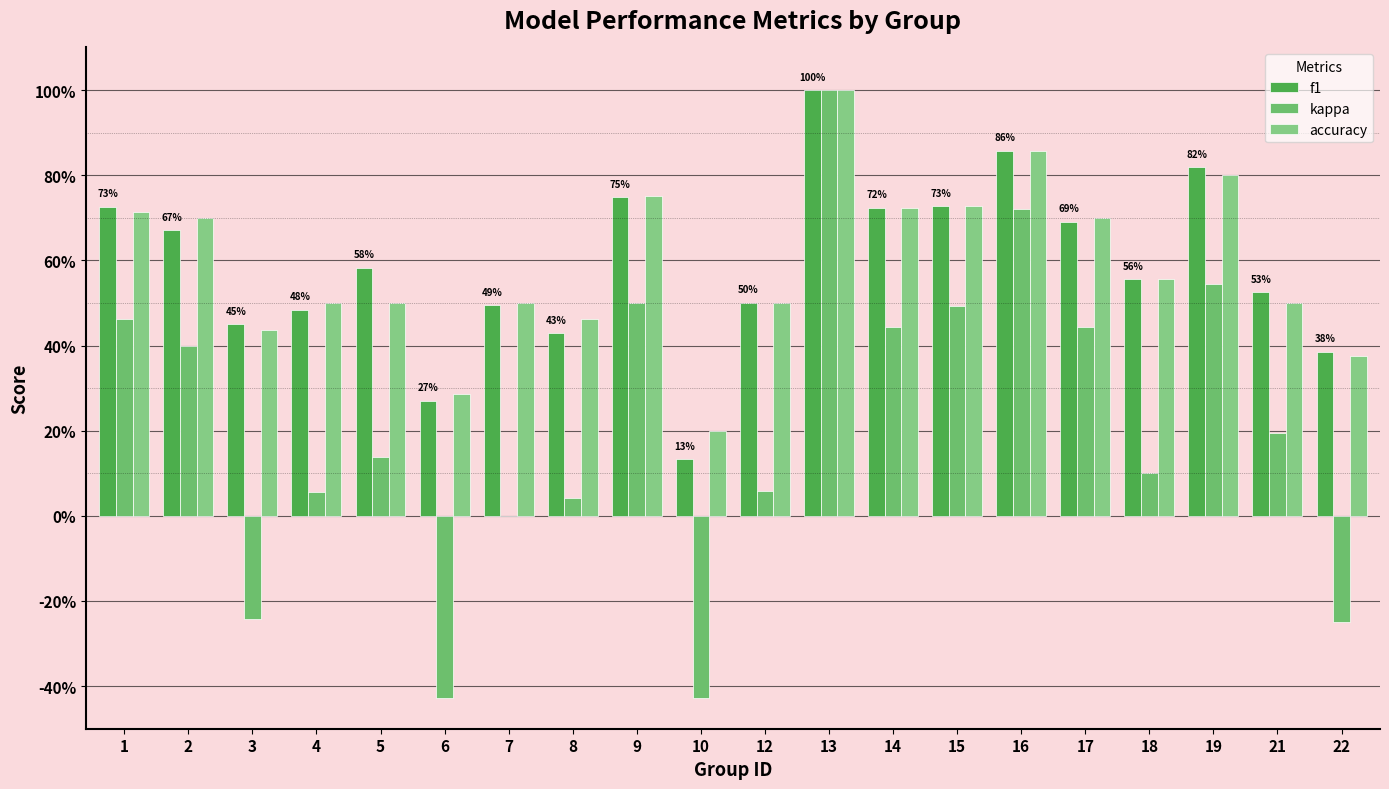

Reading right to left, transcribe all the data shown in this chart.

f1: 22=0.4	21=0.5	19=0.8	18=0.6	17=0.7	16=0.9	15=0.7	14=0.7	13=1.0	12=0.5	10=0.1	9=0.7	8=0.4	7=0.5	6=0.3	5=0.6	4=0.5	3=0.4	2=0.7	1=0.7
kappa: 22=-0.2	21=0.2	19=0.5	18=0.1	17=0.4	16=0.7	15=0.5	14=0.4	13=1.0	12=0.1	10=-0.4	9=0.5	8=0.0	7=0.0	6=-0.4	5=0.1	4=0.1	3=-0.2	2=0.4	1=0.5
accuracy: 22=0.4	21=0.5	19=0.8	18=0.6	17=0.7	16=0.9	15=0.7	14=0.7	13=1.0	12=0.5	10=0.2	9=0.8	8=0.5	7=0.5	6=0.3	5=0.5	4=0.5	3=0.4	2=0.7	1=0.7